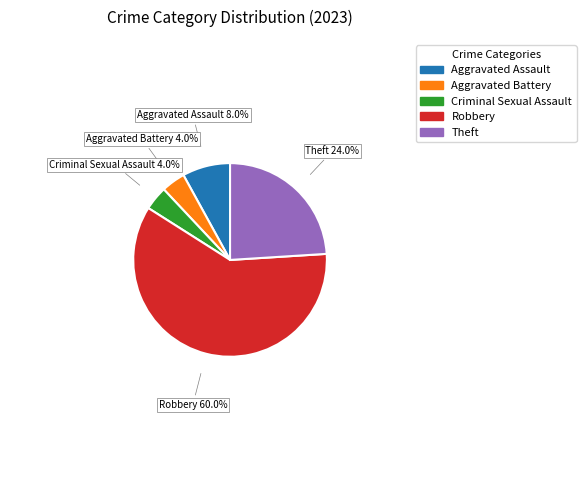

Which category accounts for the majority?

Robbery